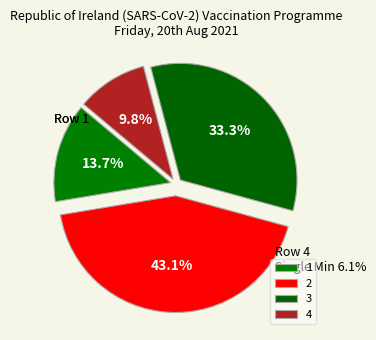

Does 2 account for over 50% of the chart?

No